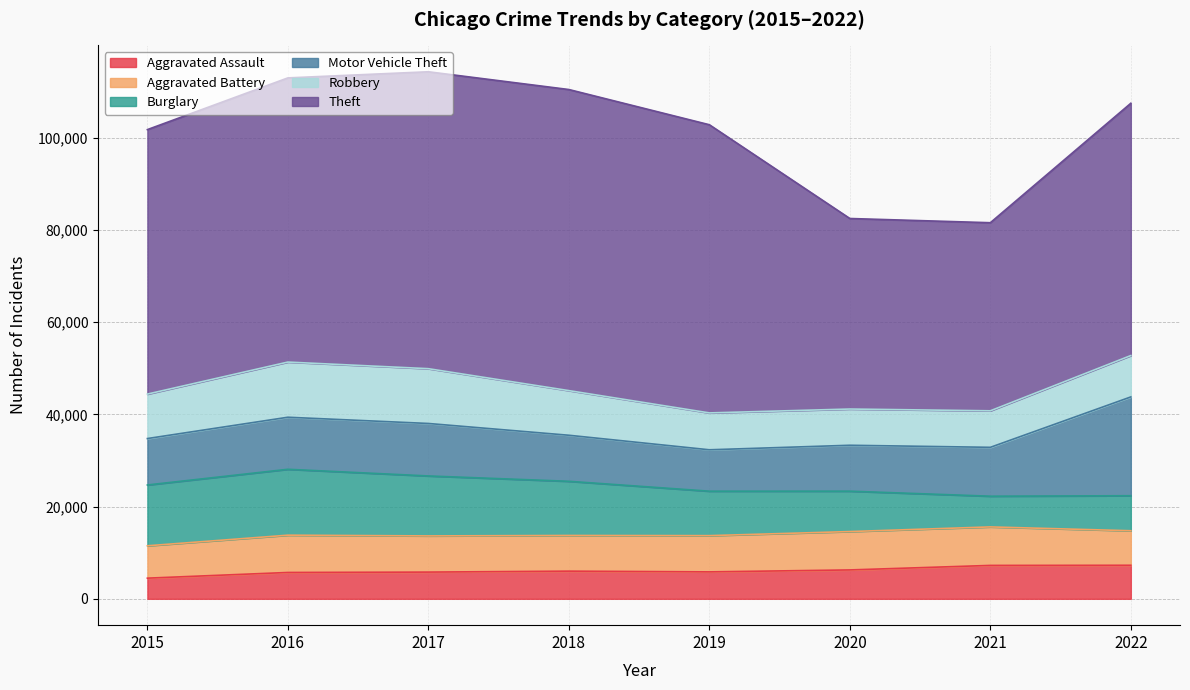

Is it true that Theft equals 64381 at 2017?

True